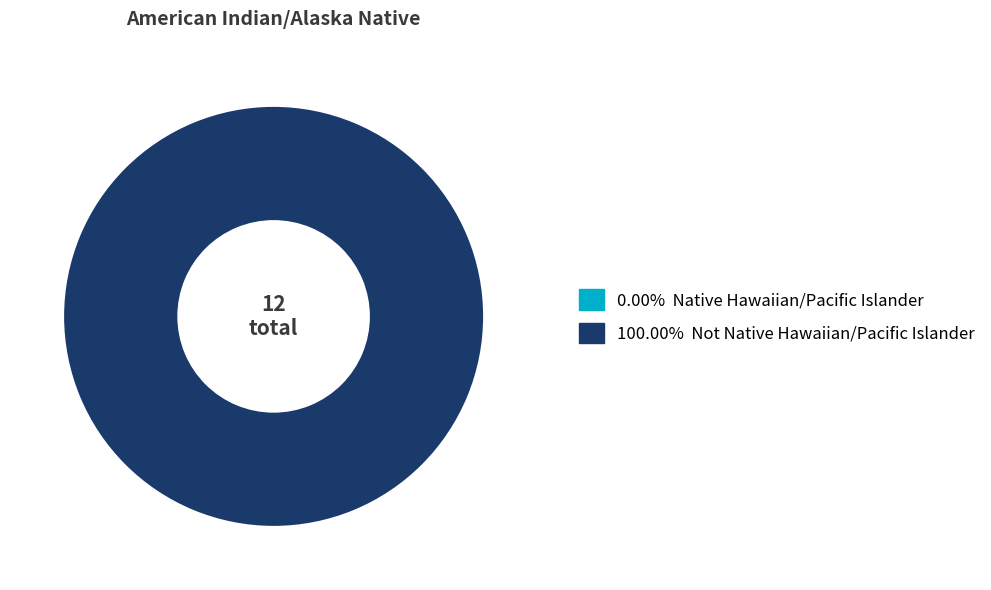

To the nearest percent, what is the difference between the largest and smallest slice percentages?

100%